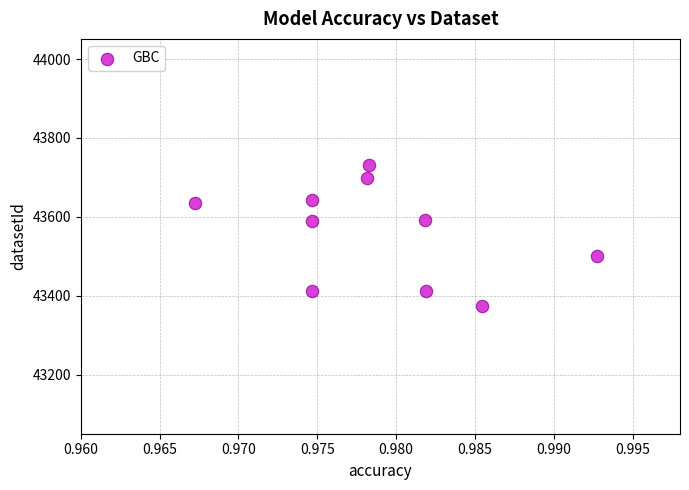

What is the average X value?

1.0